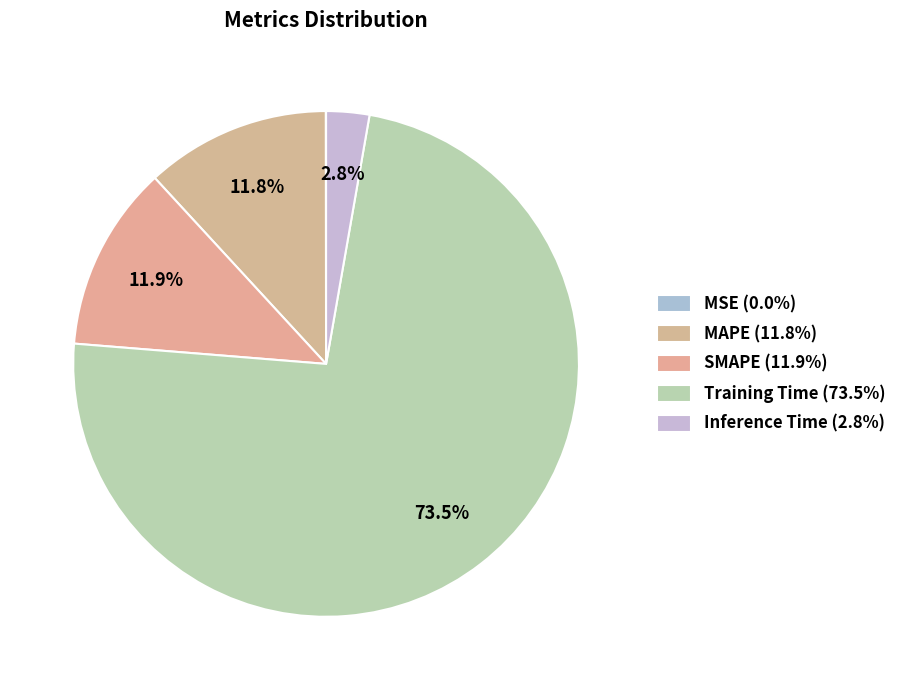

To the nearest percent, what is the difference between the largest and smallest slice percentages?

74%